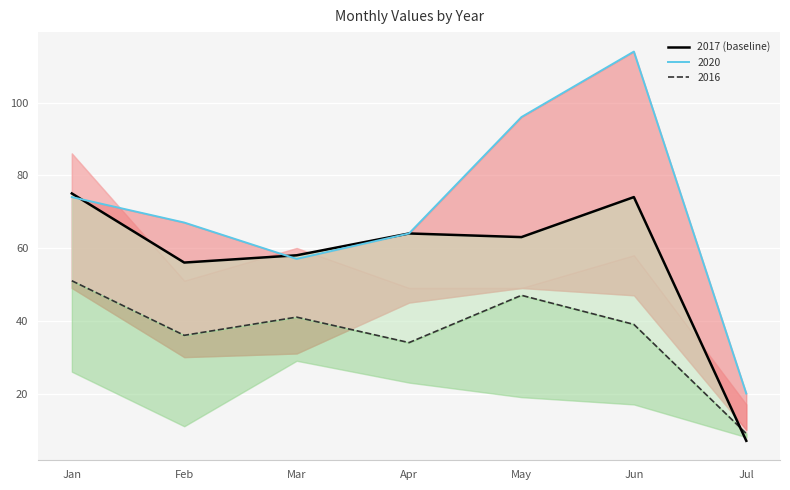

List the labels in order of value, largest first.

Jan, Jun, Apr, May, Mar, Feb, Jul